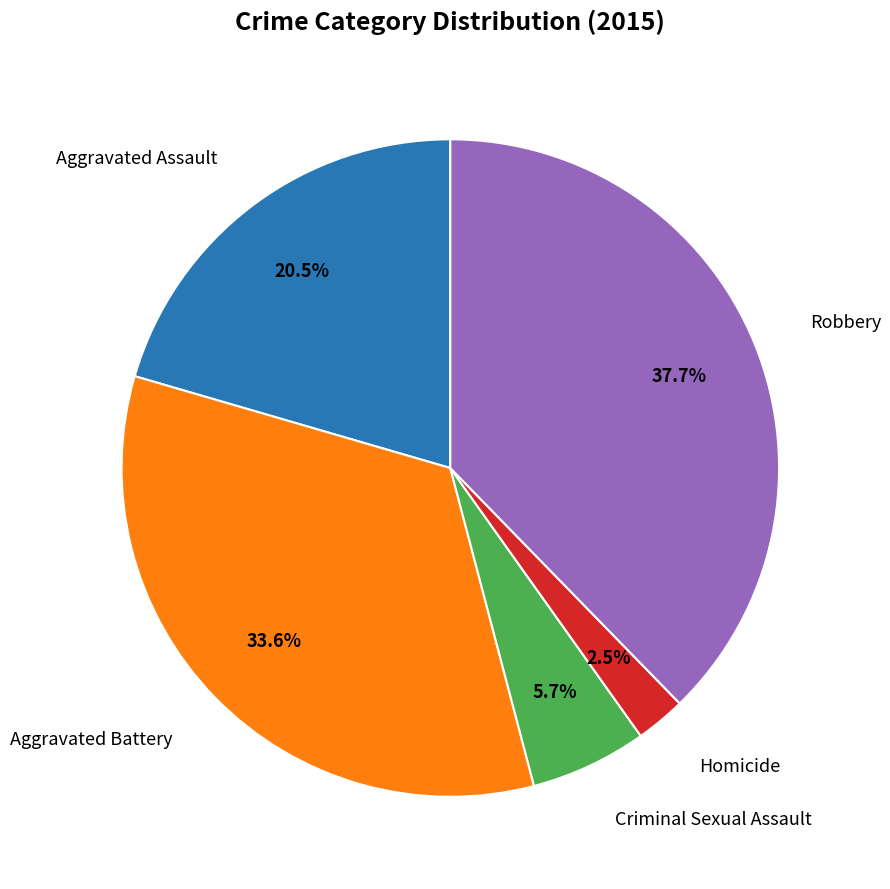

Rank the categories by value from lowest to highest.

Homicide, Criminal Sexual Assault, Aggravated Assault, Aggravated Battery, Robbery